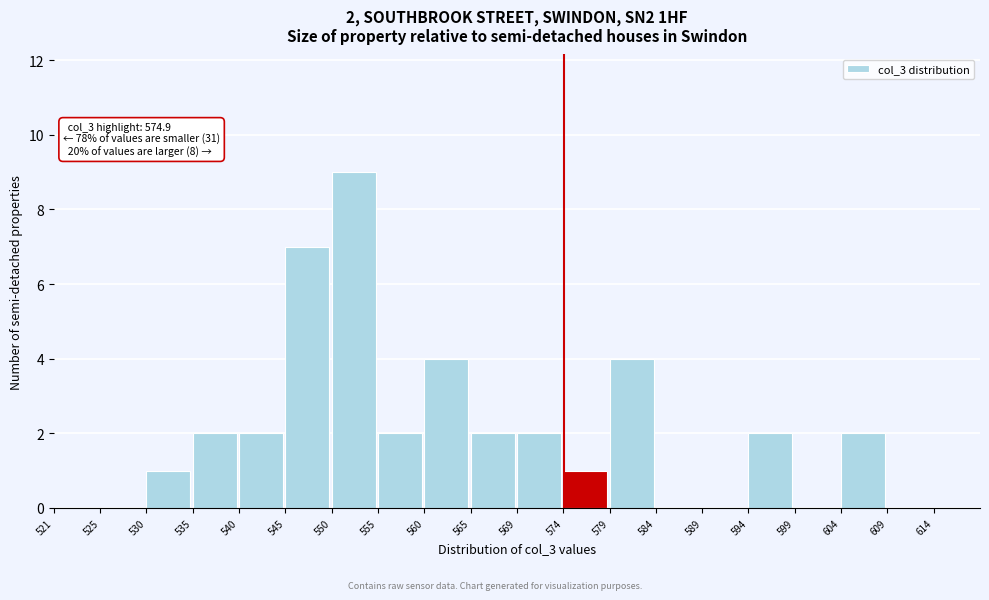

Over which range of the x-axis is the bar tallest?

550.5 to 555.5